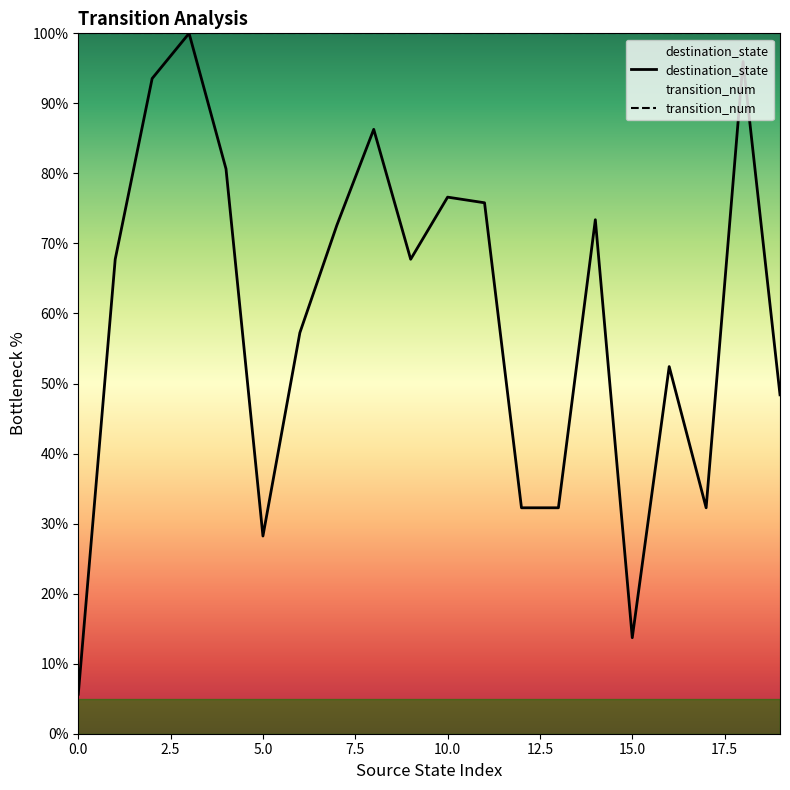

True or false: there are more than 1 points higher than both neighbors.

True